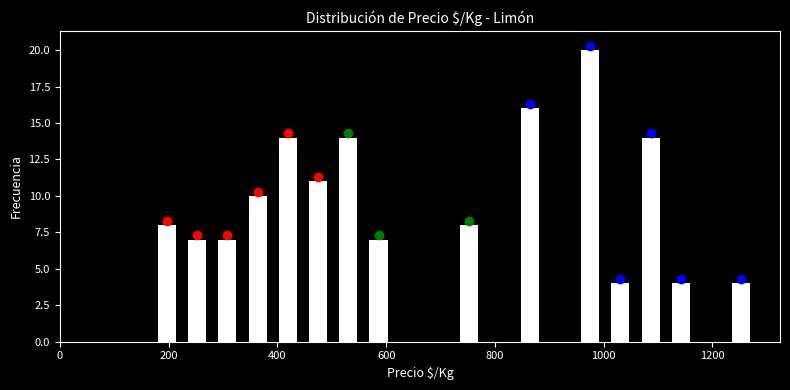

Read against the x-axis, roughly where is the centre of the tallest bar?

980